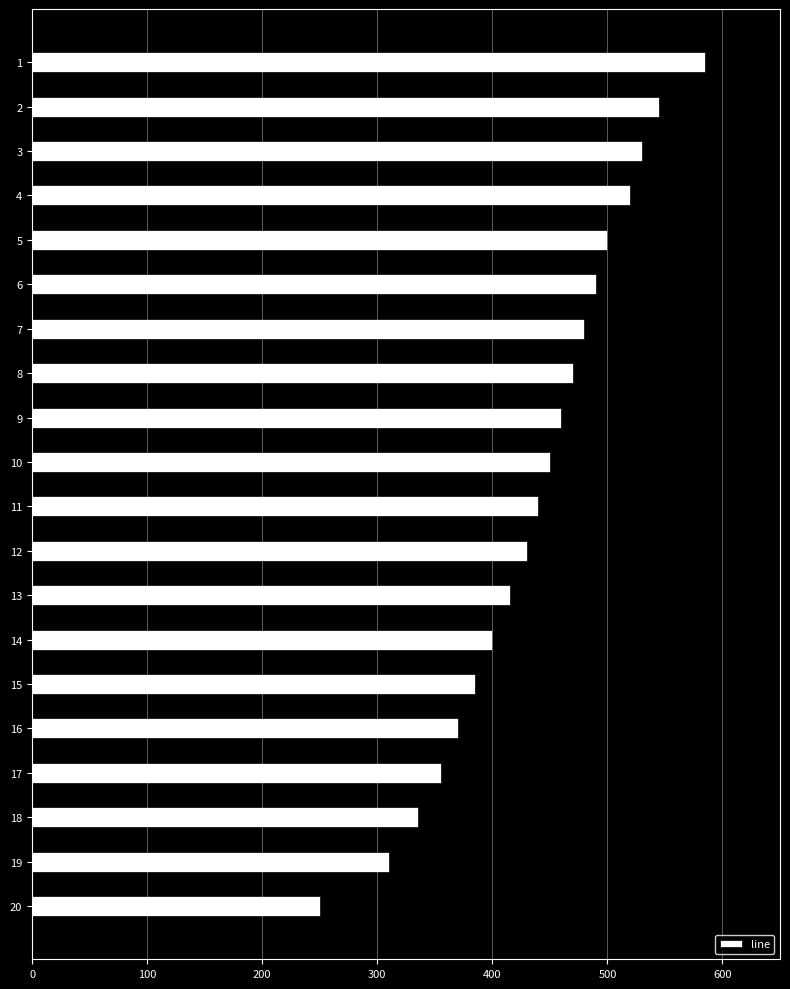

At which category does the chart reach its minimum across all series?

20